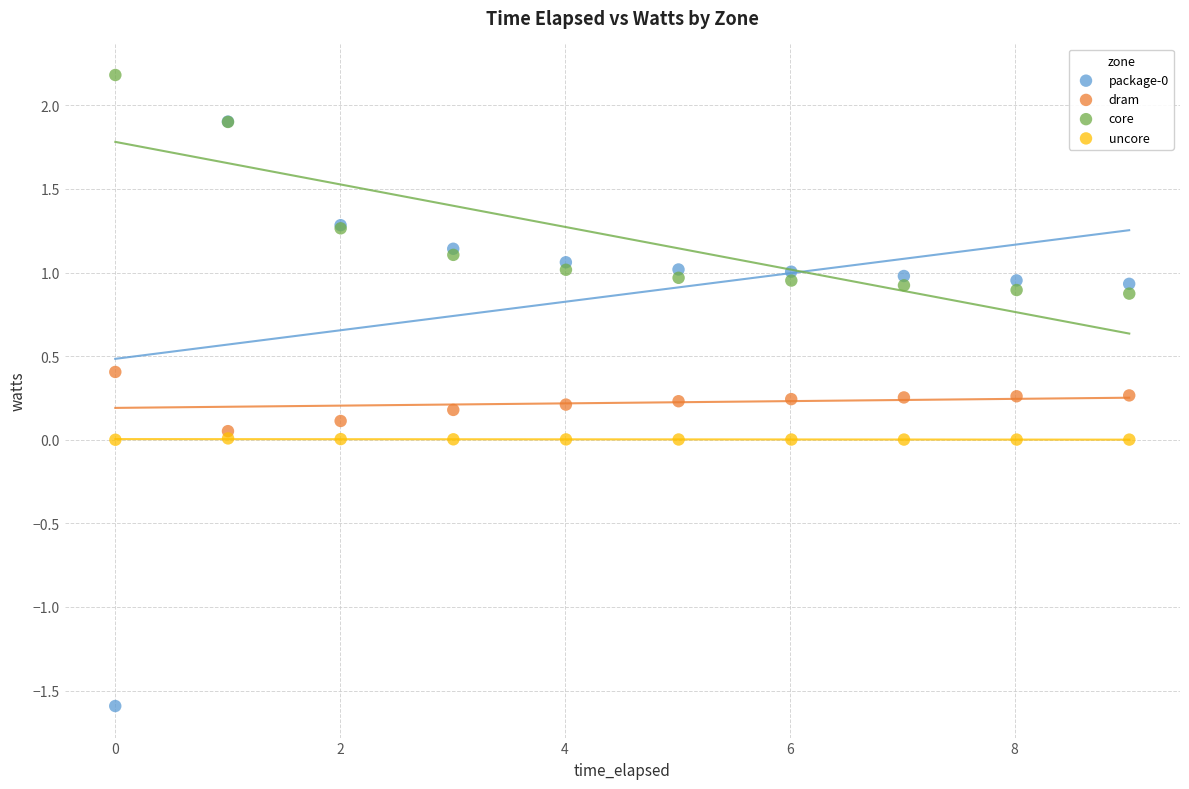

Which series reaches the maximum Y coordinate?

core